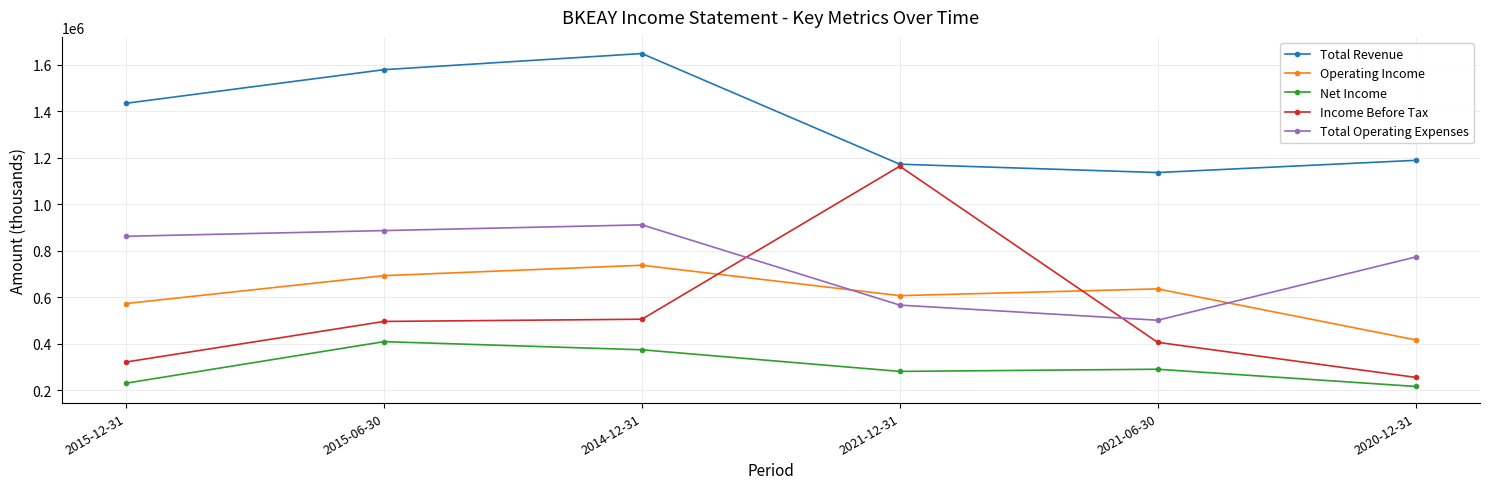

What is the maximum value shown in the chart?

1647400